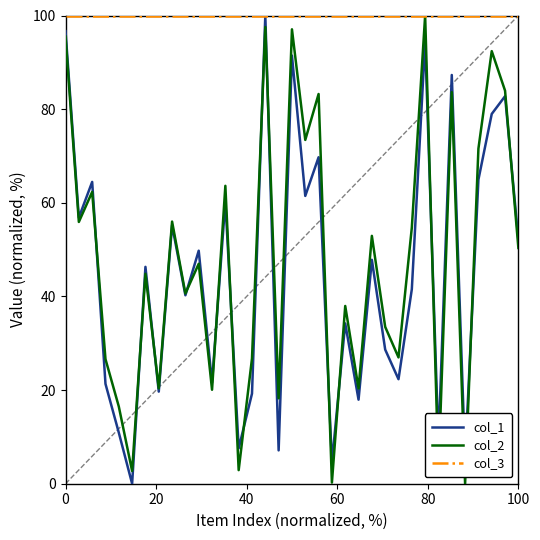

Count the number of categories in the chart.

35